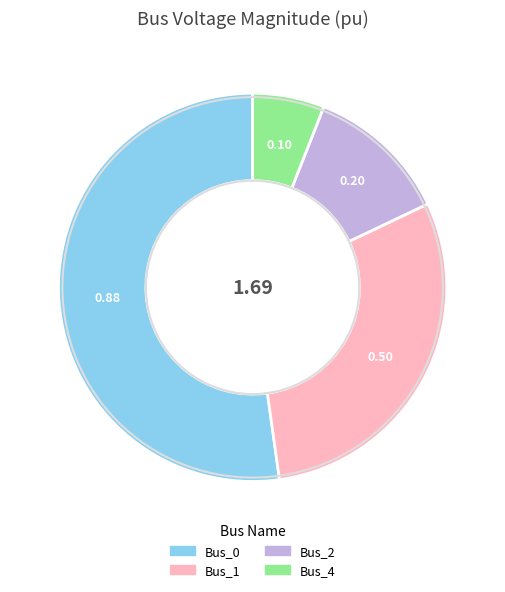

The Bus_4 slice represents 6% of the pie. True or false?

True